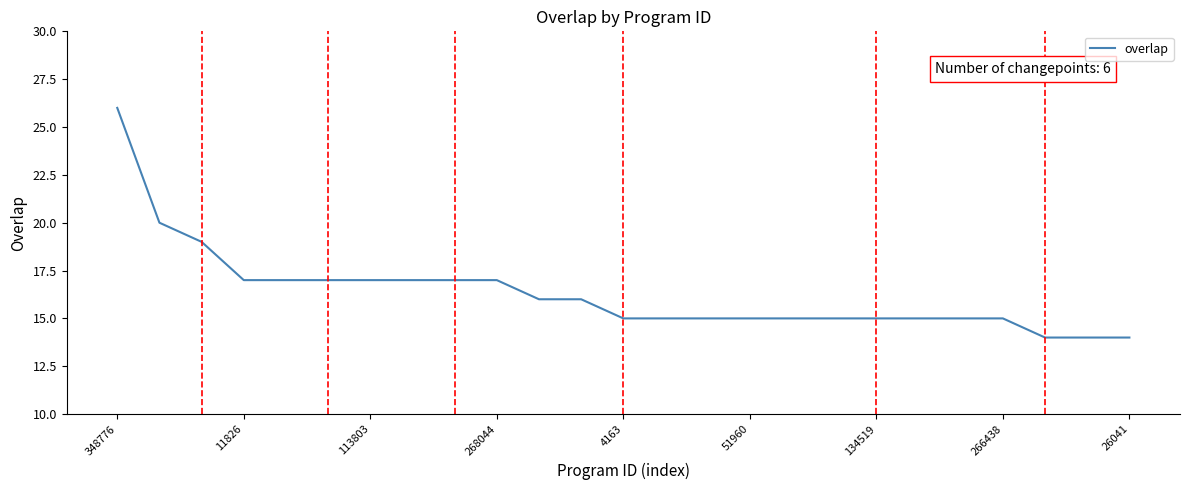

What is the difference between the maximum and minimum values?

12